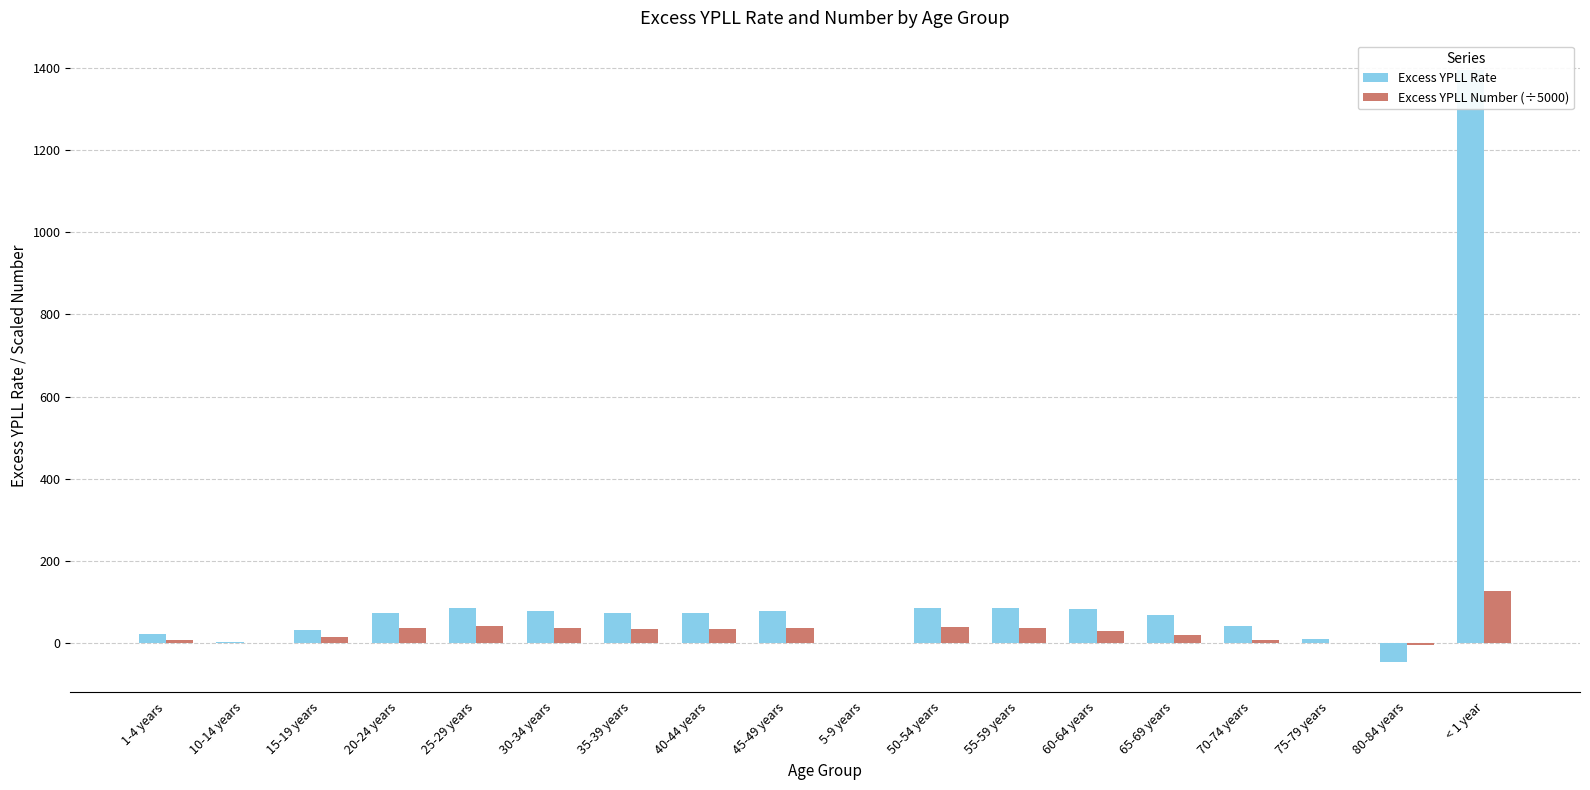

What is the approximate value of Excess YPLL Number (÷5000) at 75-79 years?

1.8